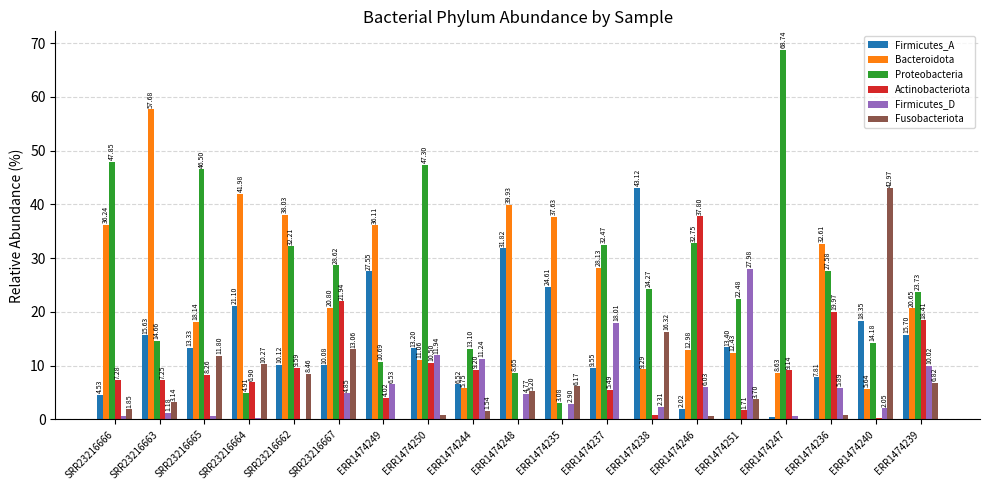

What is the sum of all Firmicutes_D values?

117.9